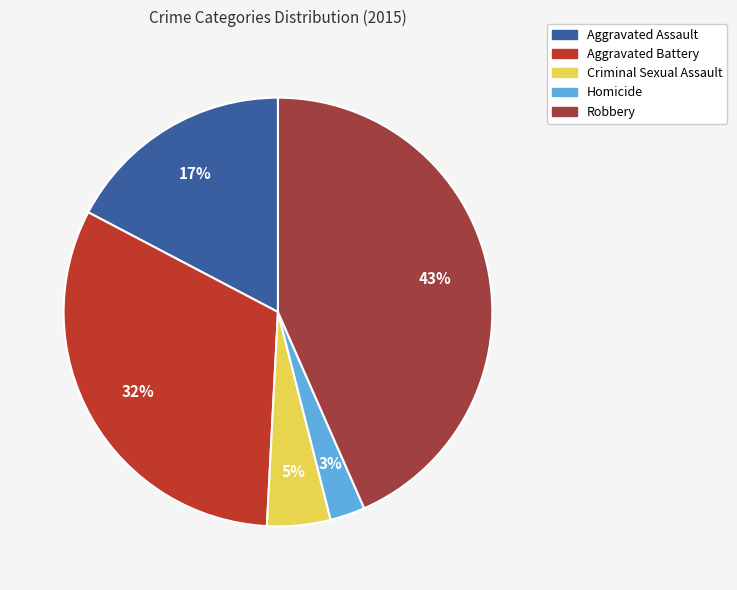

The Aggravated Battery slice represents 32% of the pie. True or false?

True